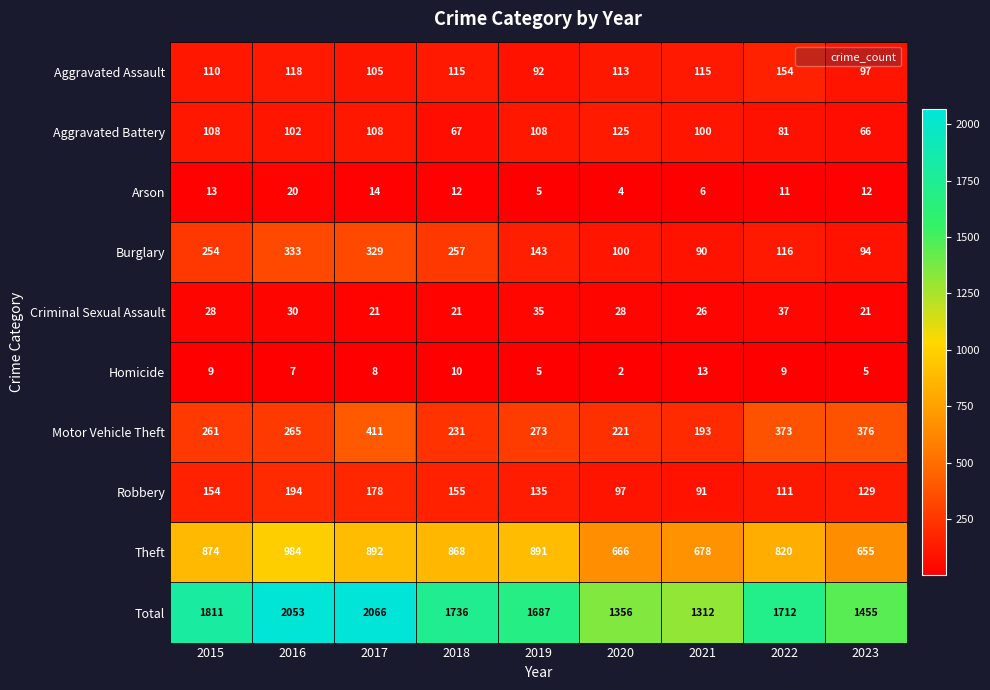

What is the average value of the Aggravated Battery series?

96